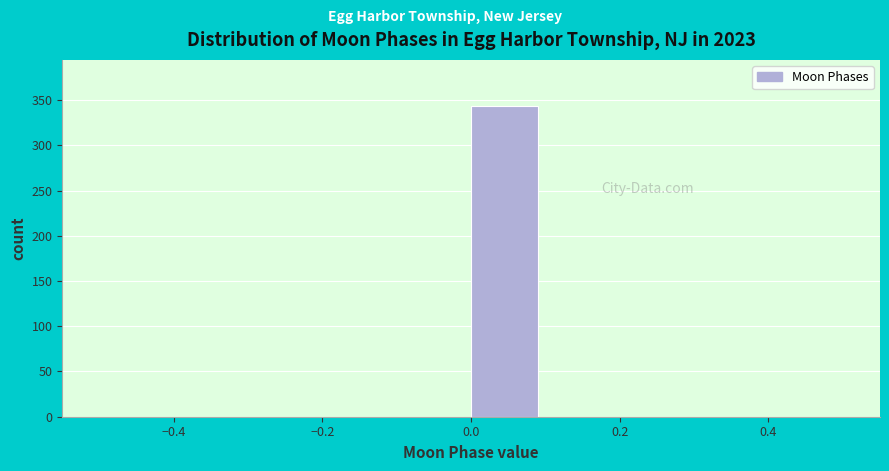

Reading left to right, transcribe this chart: for each bar, give the range it covers on the x-axis and its height. The values are not printed on the chart, so give them approximately, as read against the axis.

-0.5 to -0.4: 0
-0.4 to -0.3: 0
-0.3 to -0.2: 0
-0.2 to -0.1: 0
-0.1 to 0.0: 0
0.0 to 0.1: 345
0.1 to 0.2: 0
0.2 to 0.3: 0
0.3 to 0.4: 0
0.4 to 0.5: 0